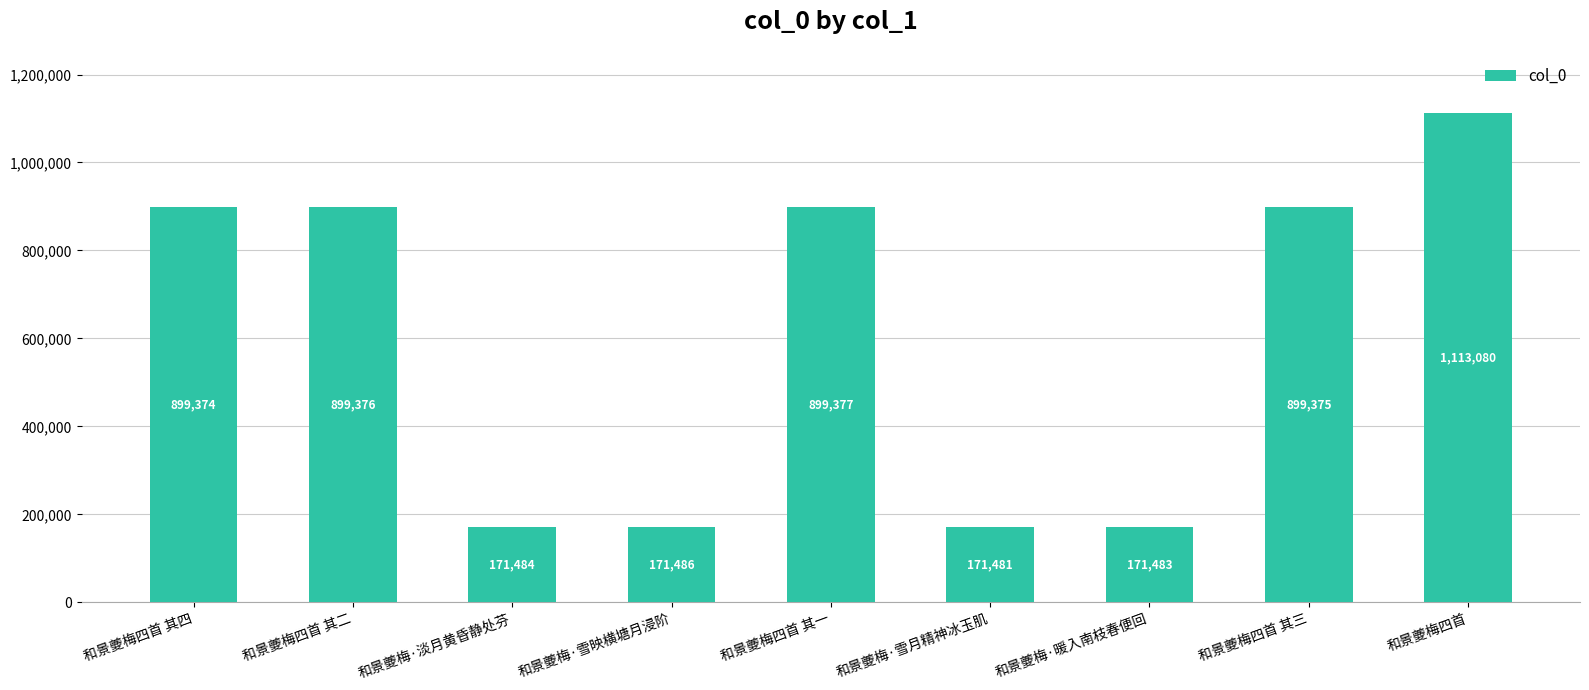

Reading left to right, list all the values displayed in this chart.

和景夔梅四首 其四=899374	和景夔梅四首 其二=899376	和景夔梅·淡月黄昏静处芬=171484	和景夔梅·雪映横塘月浸阶=171486	和景夔梅四首 其一=899377	和景夔梅·雪月精神冰玉肌=171481	和景夔梅·暖入南枝春便回=171483	和景夔梅四首 其三=899375	和景夔梅四首=1113080